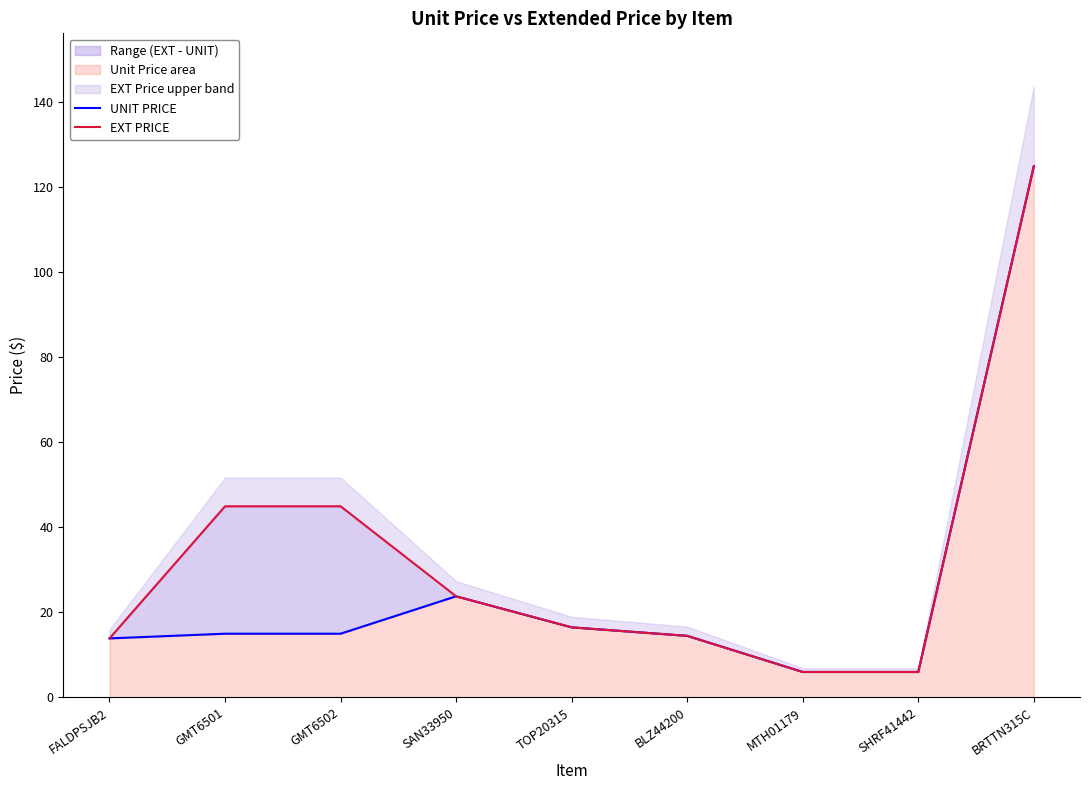

Which series has the largest total across all categories?

EXT PRICE